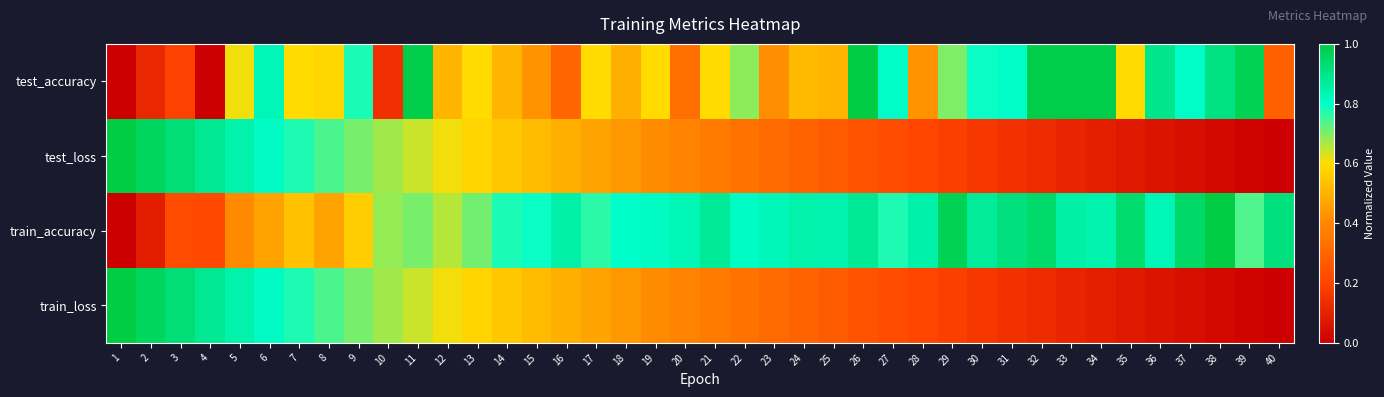

At which category is the sum across all series the highest?

11